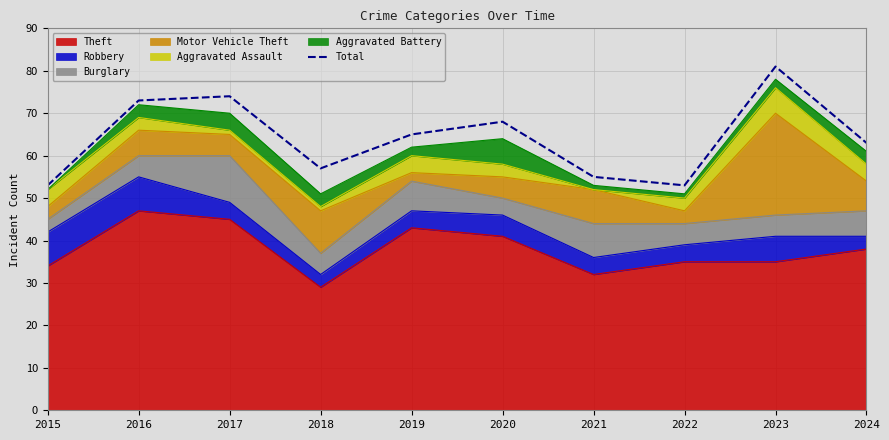

How many data points does each series have?

10